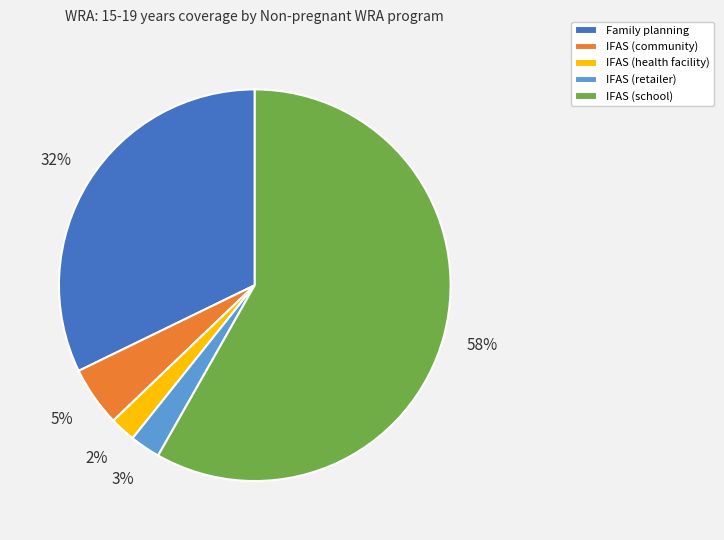

Does IFAS (school) represent more than half of the total?

Yes